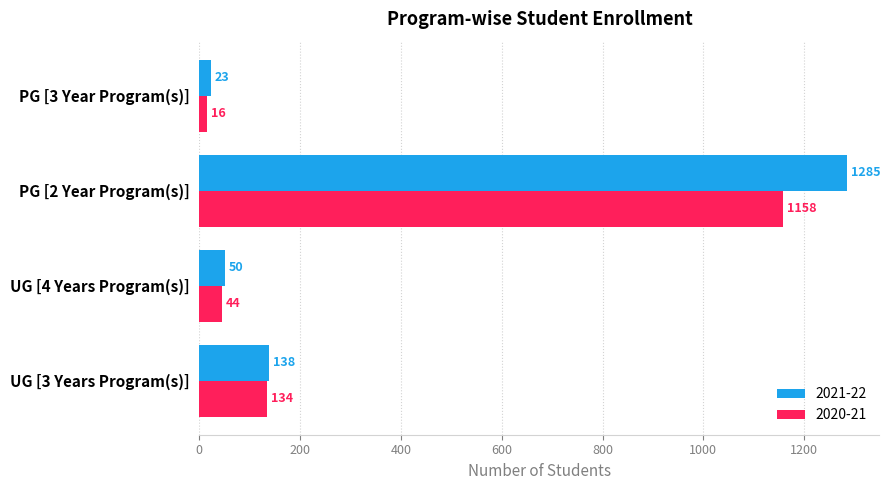

The value of 2020-21 at PG [2 Year Program(s)] is 1158. True or false?

True